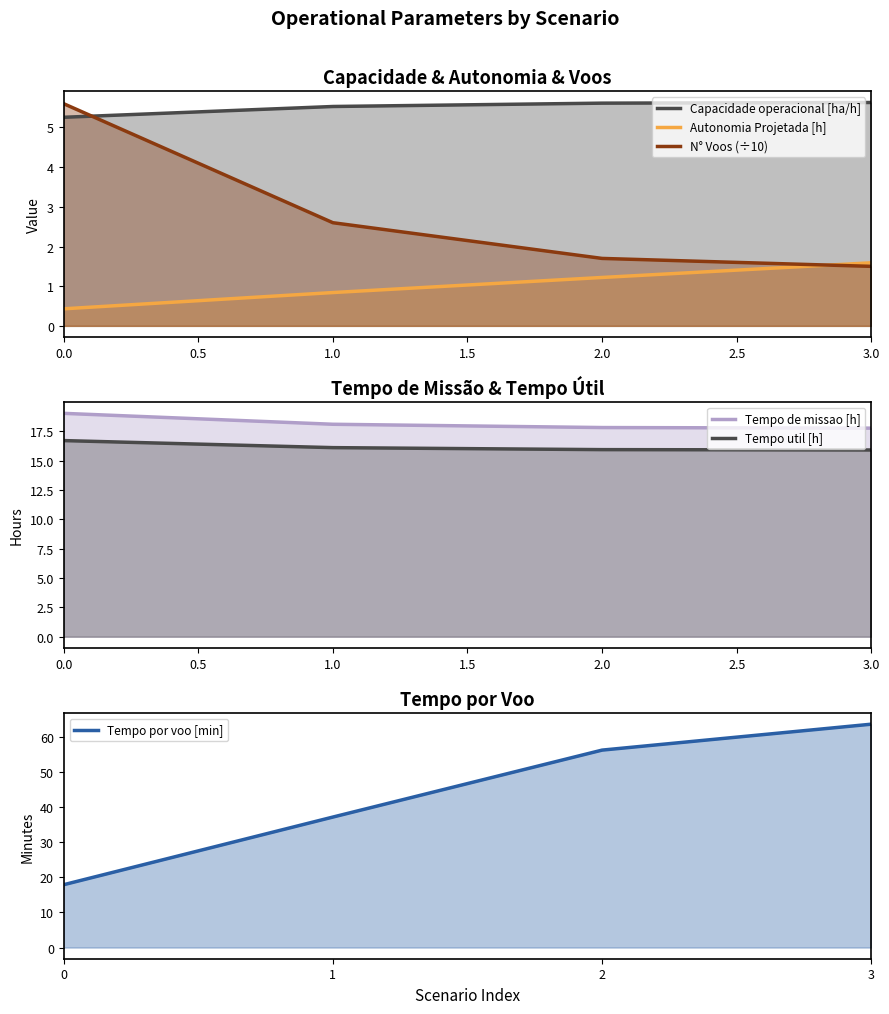

True or false: Tempo por voo [min] and N° Voos (÷10) intersect in this chart.

False